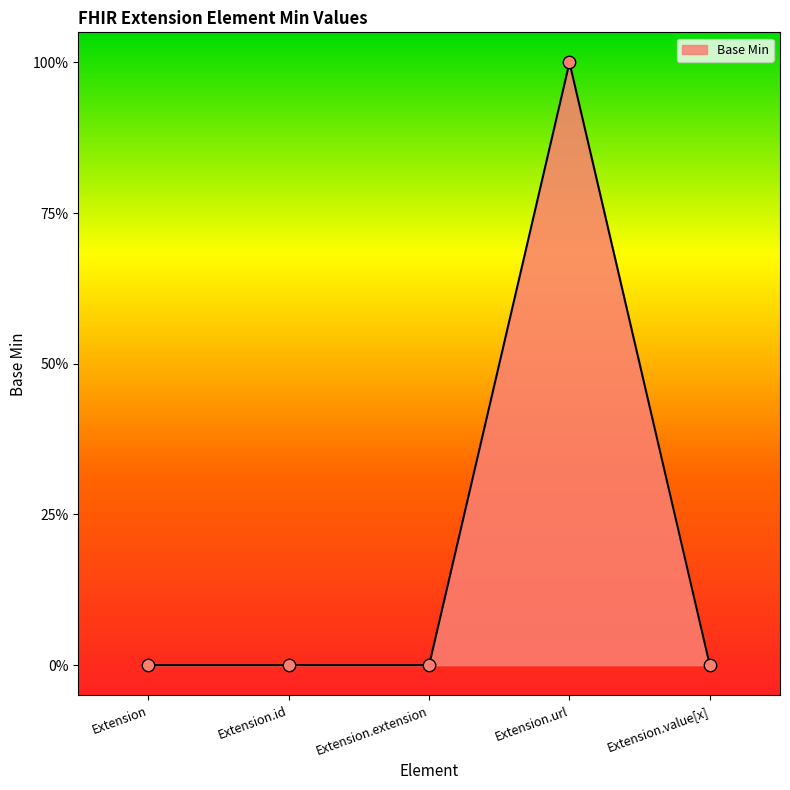

Which has a higher value, Extension.url or Extension?

Extension.url